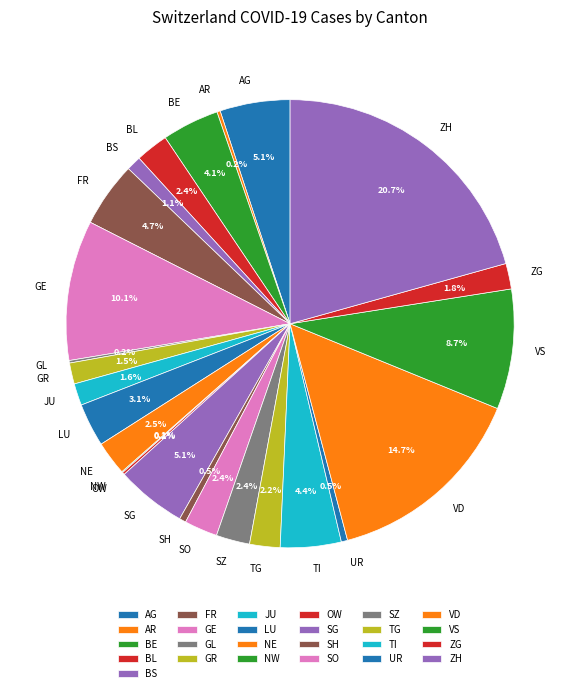

To the nearest percent, what percentage of the pie is BL?

2%